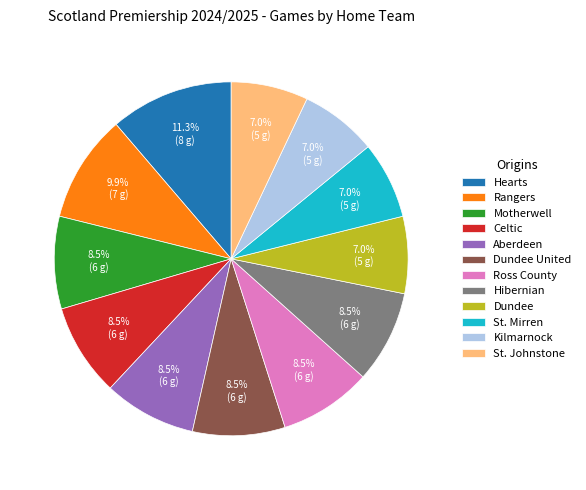

Is it true that Dundee is 1% of the pie?

False